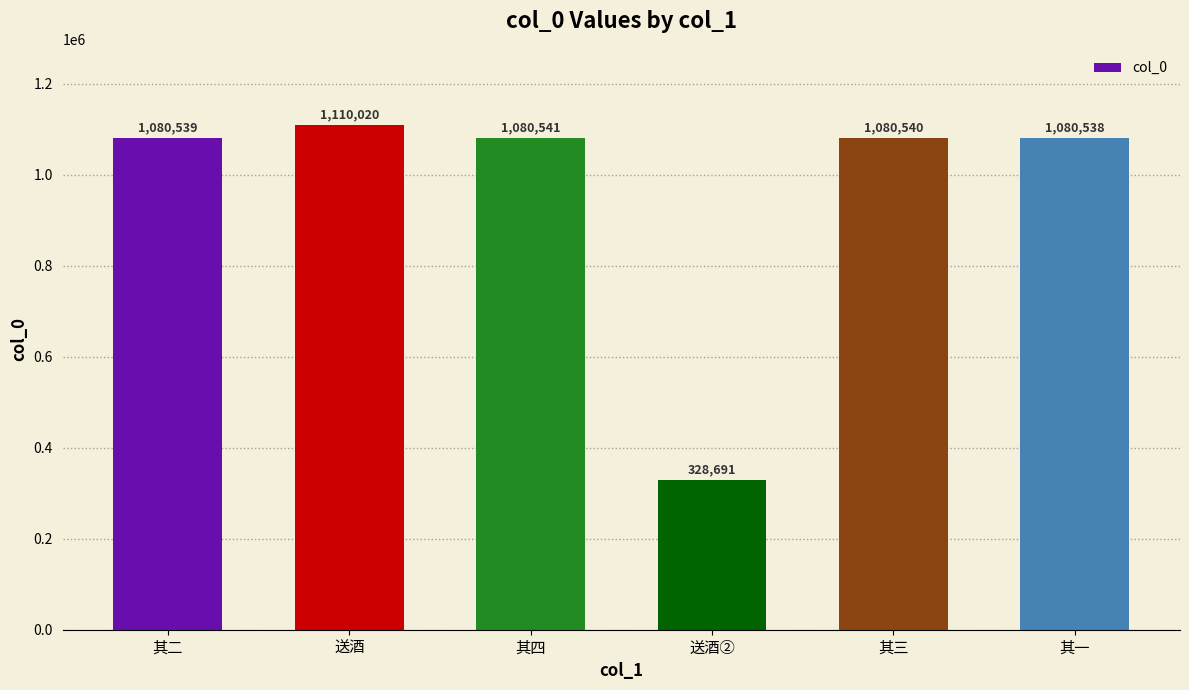

What is the smallest value displayed?

328691